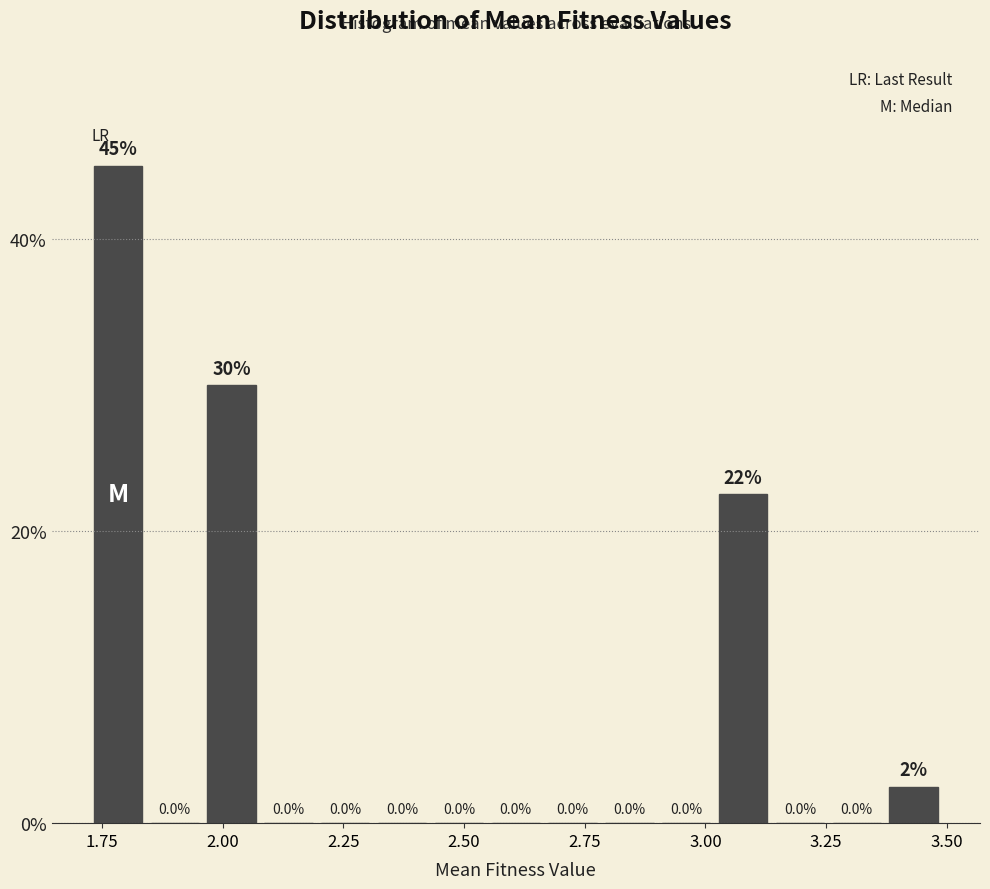

Read against the x-axis, roughly where is the centre of the tallest bar?

1.80